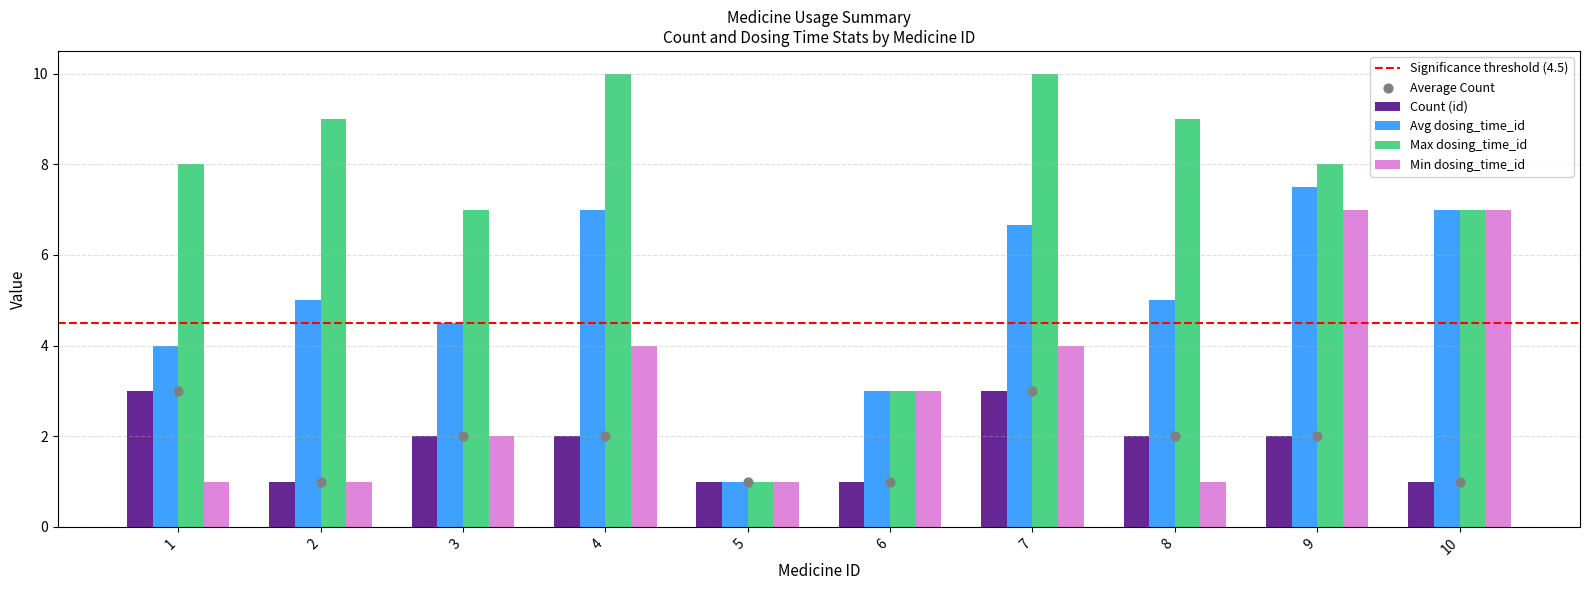

What are all the series names shown in the legend?

Count (id), Avg dosing_time_id, Max dosing_time_id, Min dosing_time_id